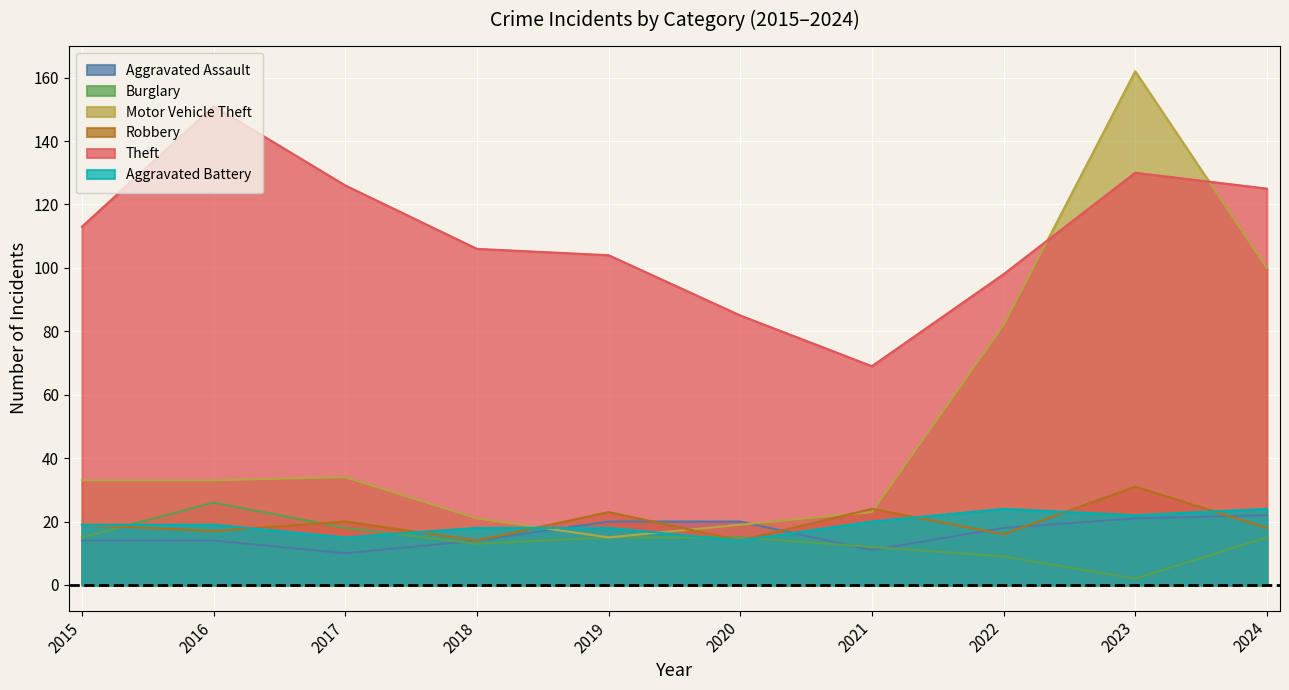

Count the number of categories in the chart.

10